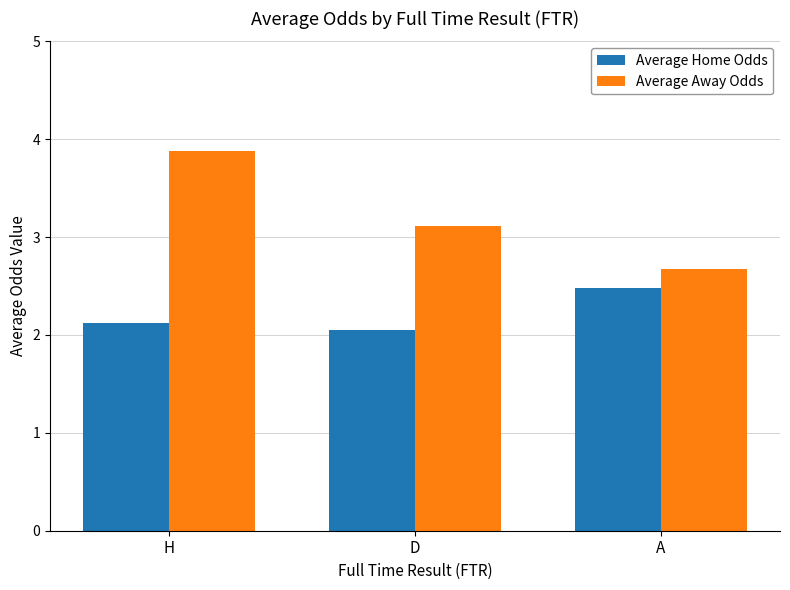

Reading right to left, extract all data points from this chart.

Average Home Odds: A=2.5	D=2.1	H=2.1
Average Away Odds: A=2.7	D=3.1	H=3.9